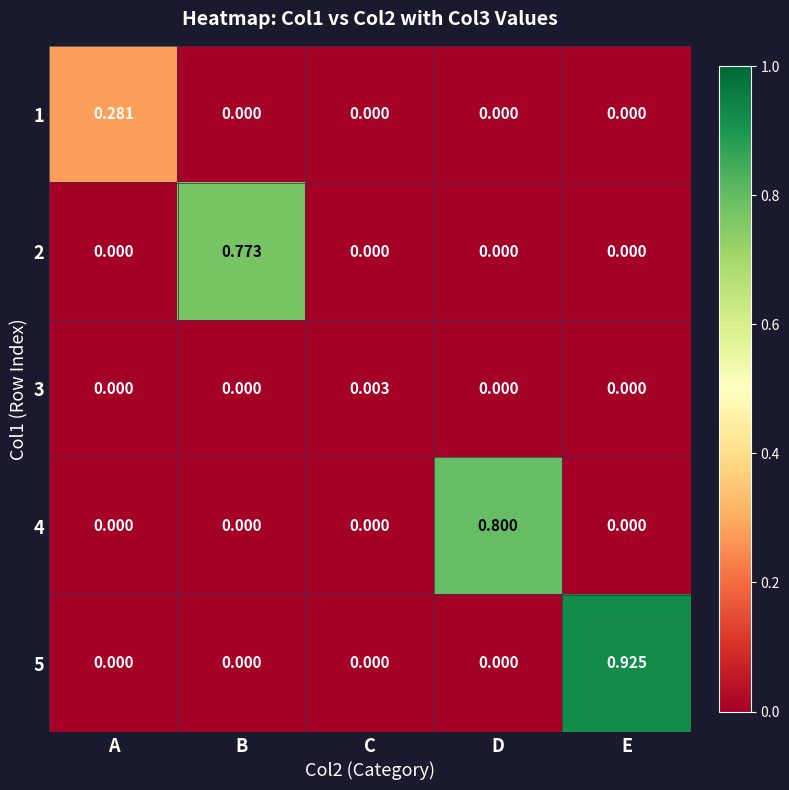

At how many categories does at least one series exceed 0?

5